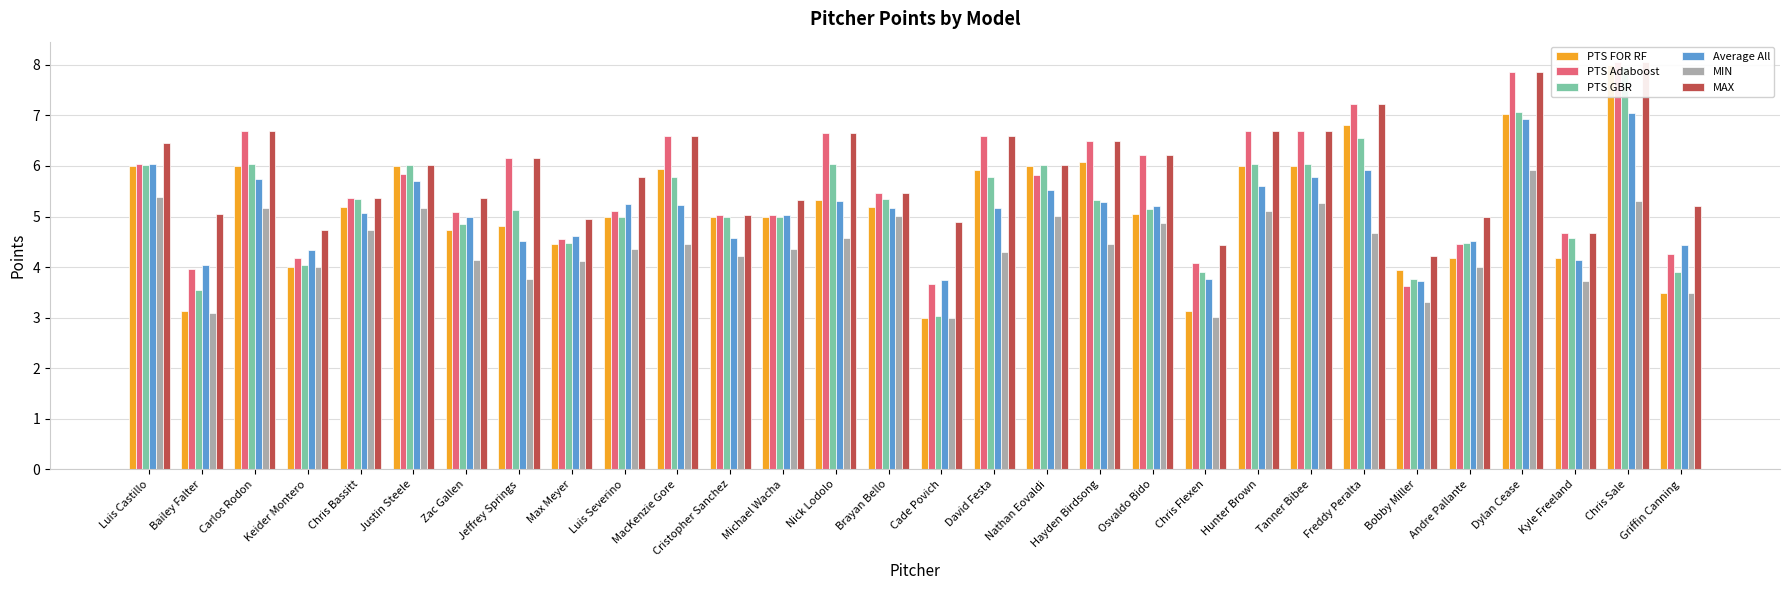

At which label does MAX first exceed 6?

Luis Castillo